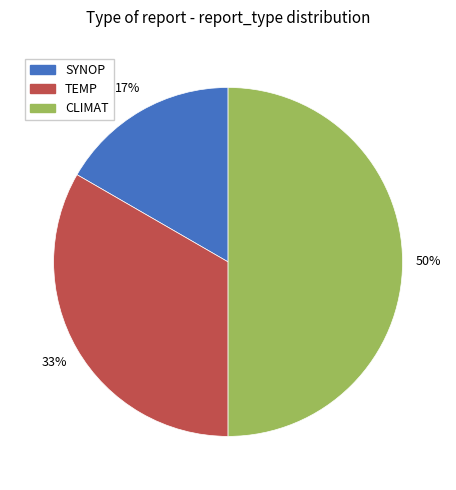

Does SYNOP account for over 50% of the chart?

No